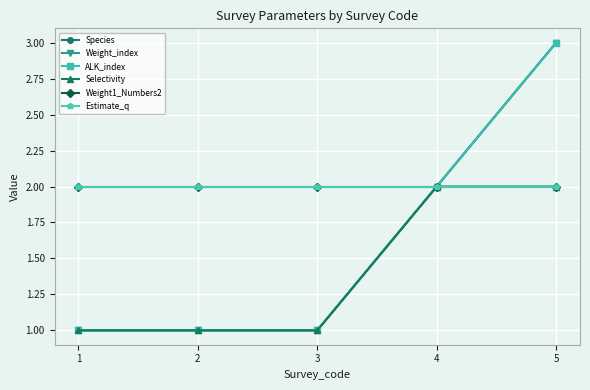

True or false: ALK_index and Weight_index intersect in this chart.

False